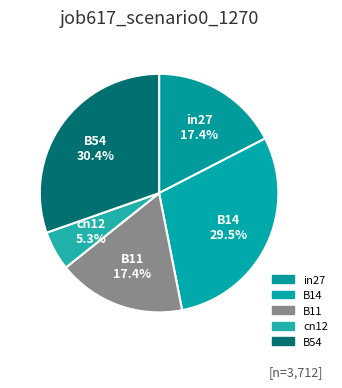

To the nearest percent, what portion does B54 represent?

30%